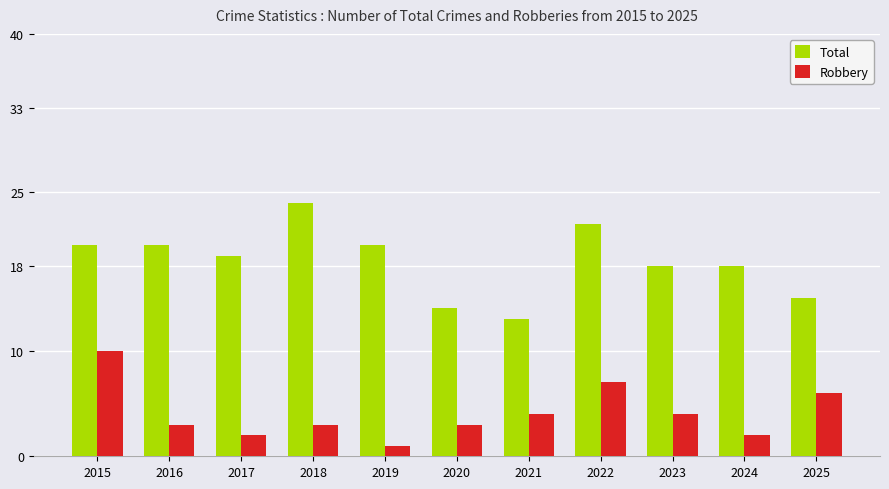

Is it true that Total equals 22 at 2022?

True